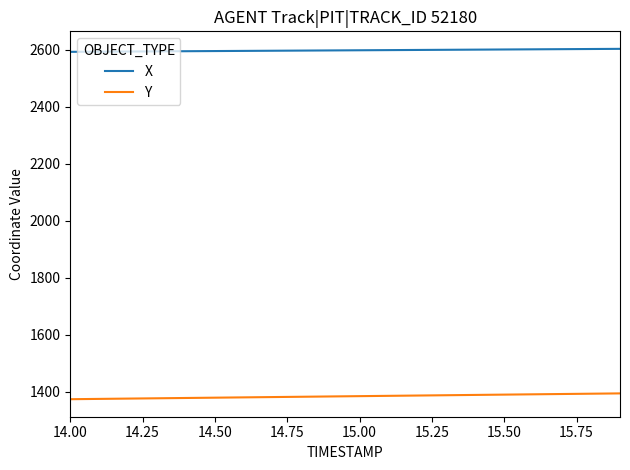

True or false: Y and X intersect in this chart.

False